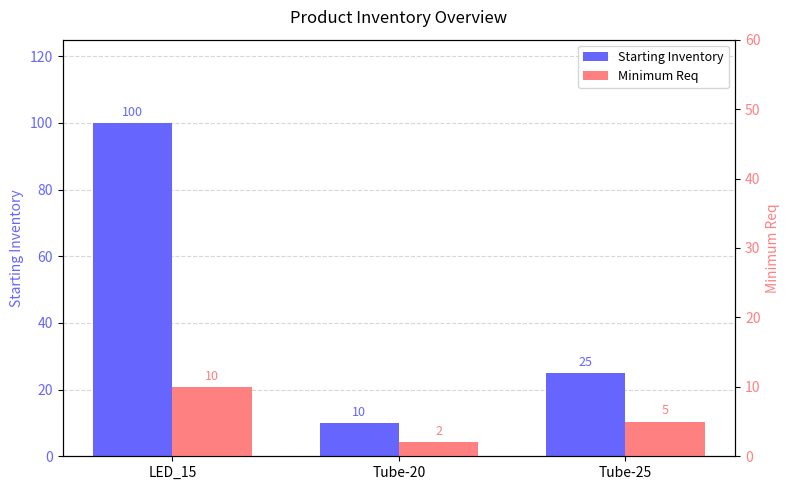

Which series has the largest total across all categories?

Starting Inventory